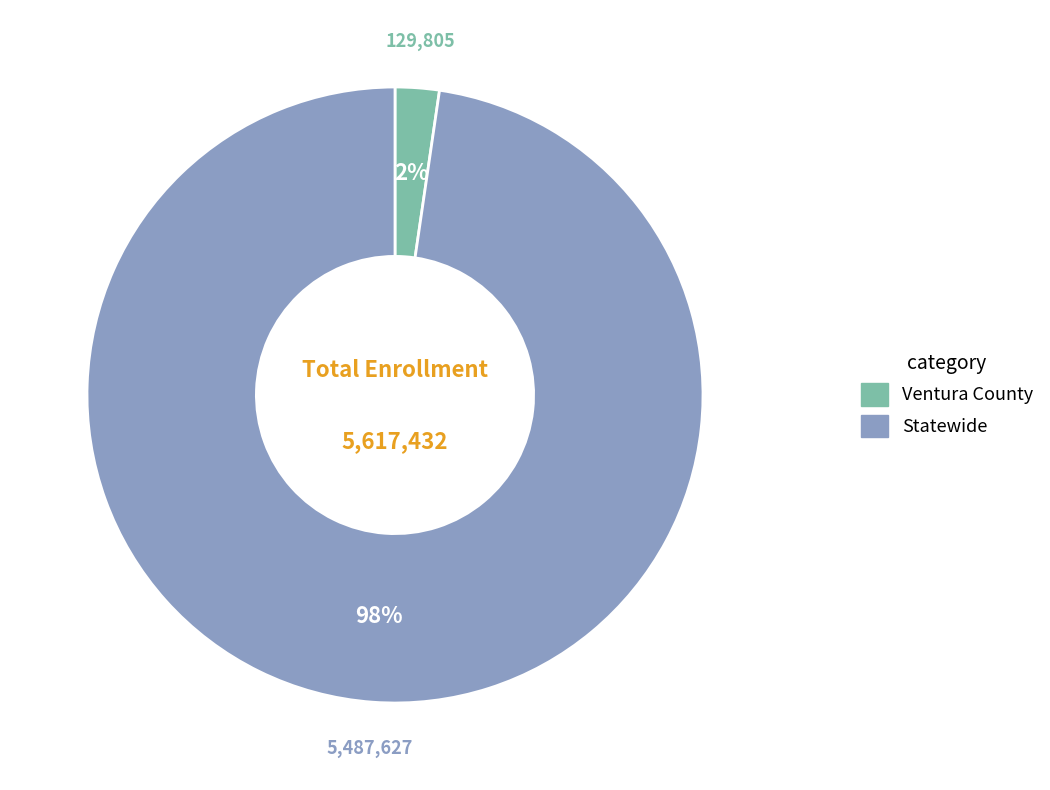

Does Ventura County represent more than half of the total?

No